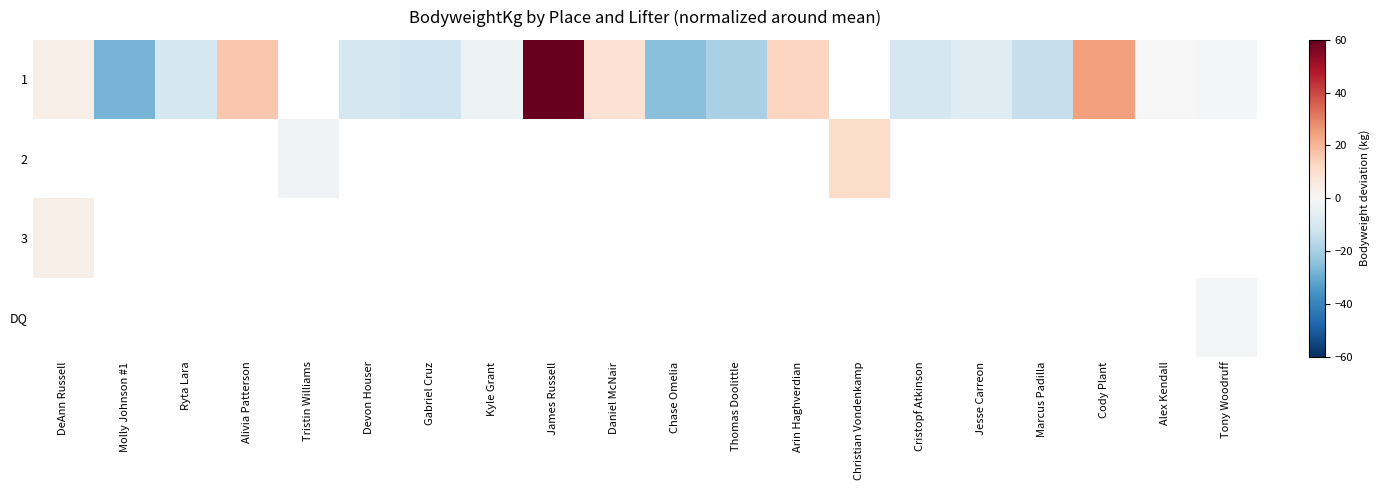

How many values in 2 are above zero?

1